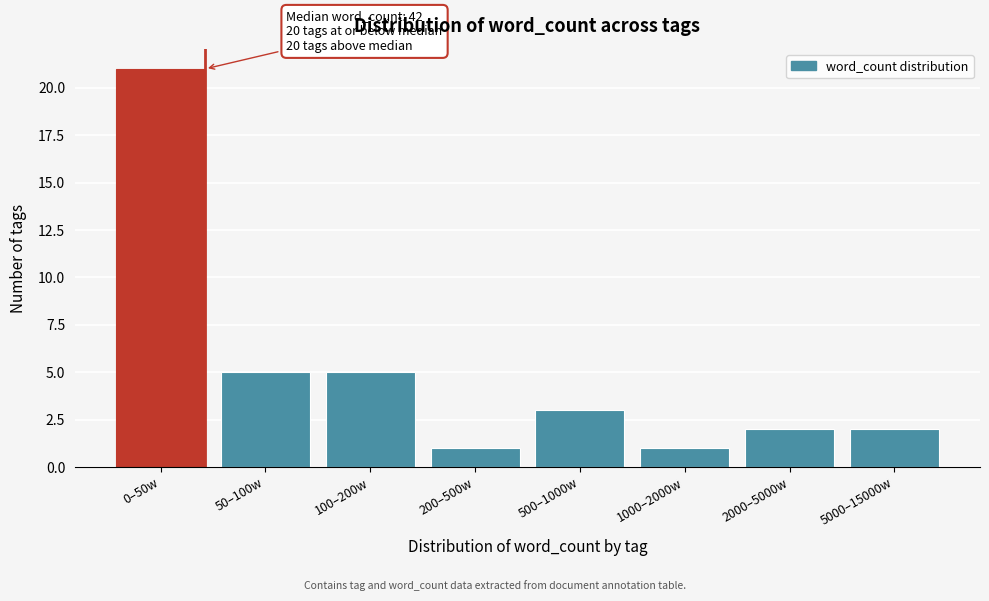

Reading left to right, list all the values displayed in this chart.

21	5	5	1	3	1	2	2